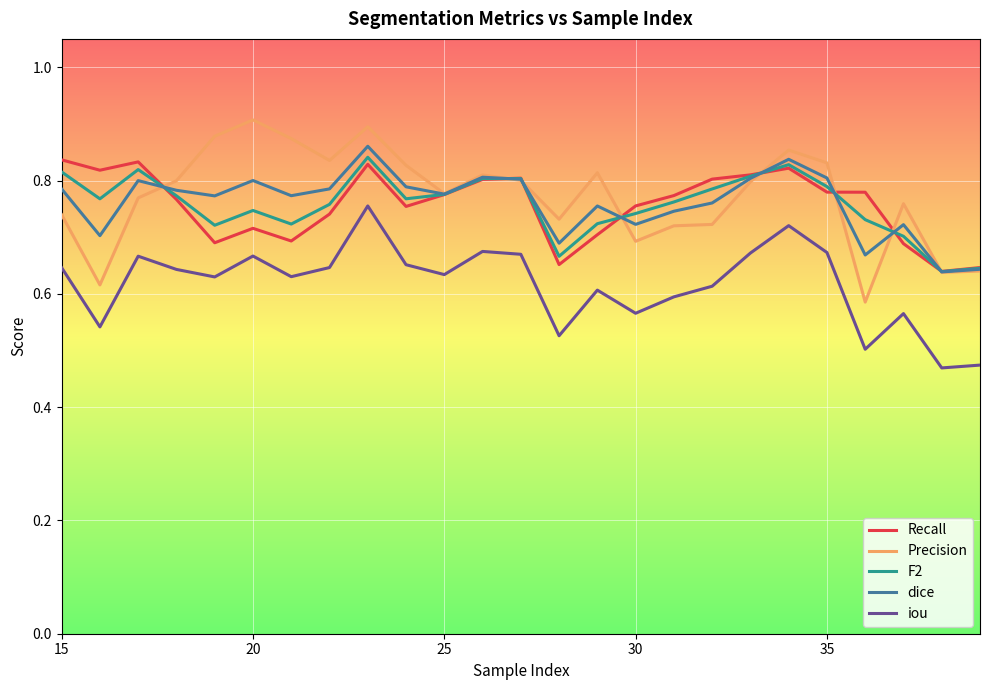

True or false: dice and iou cross at least once.

False